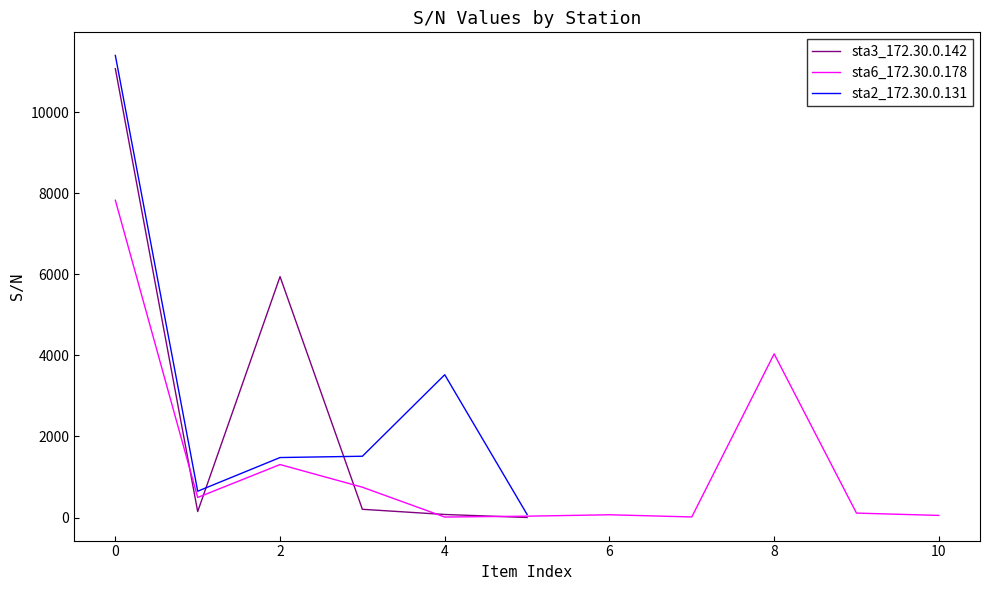

The chart shows a value of 47 at 5. True or false?

False